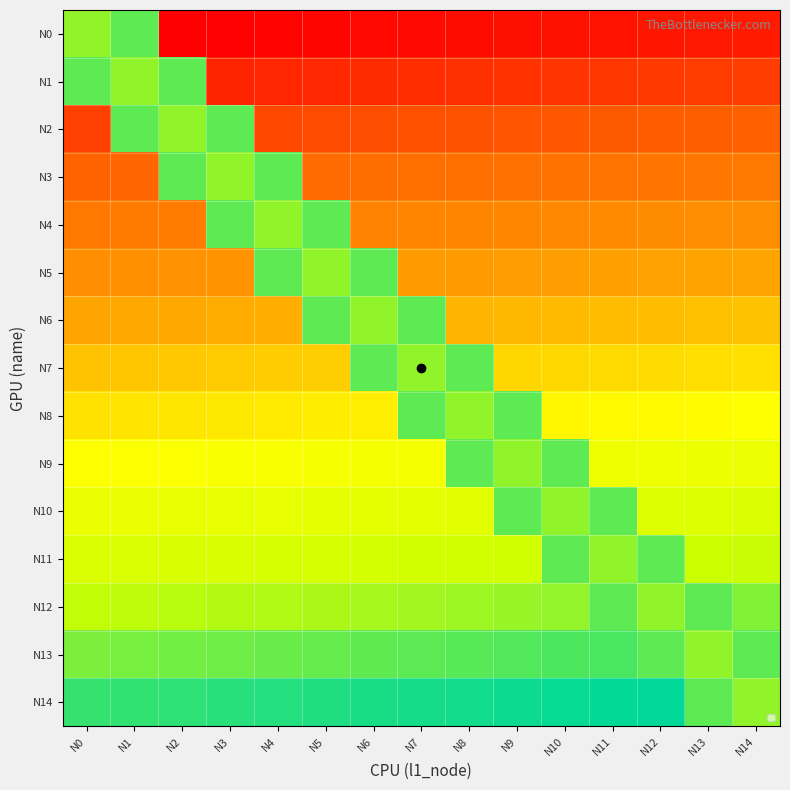

Which series has the largest range (max minus min)?

N0